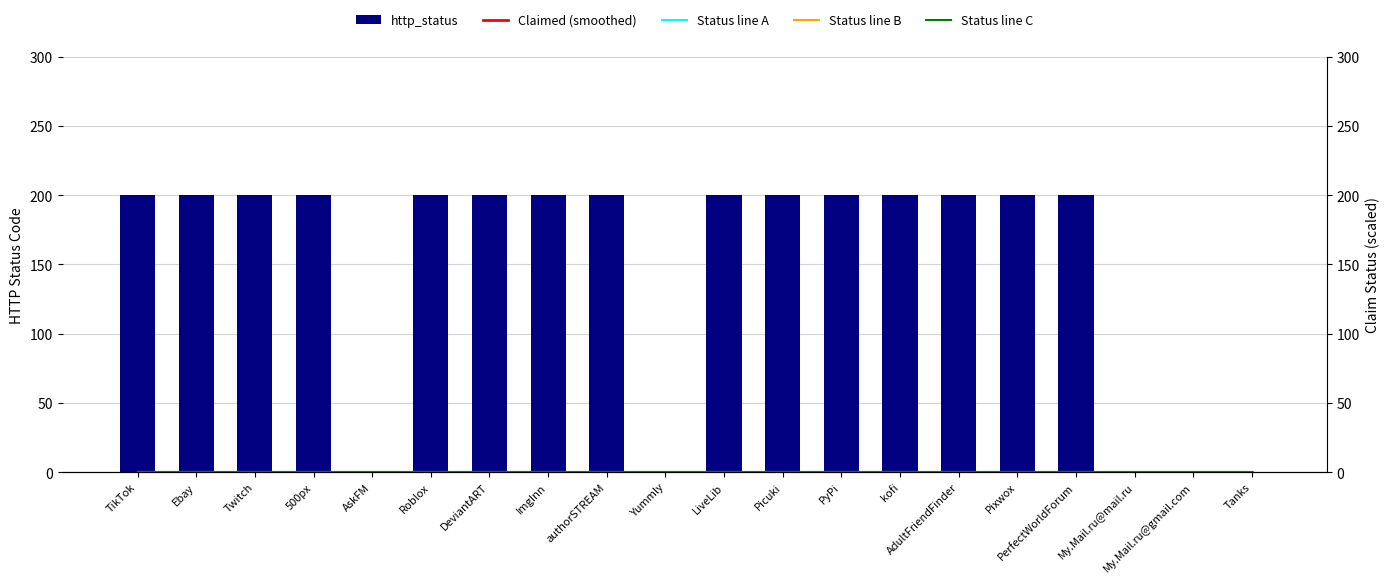

What position from the left is Yummly?

10